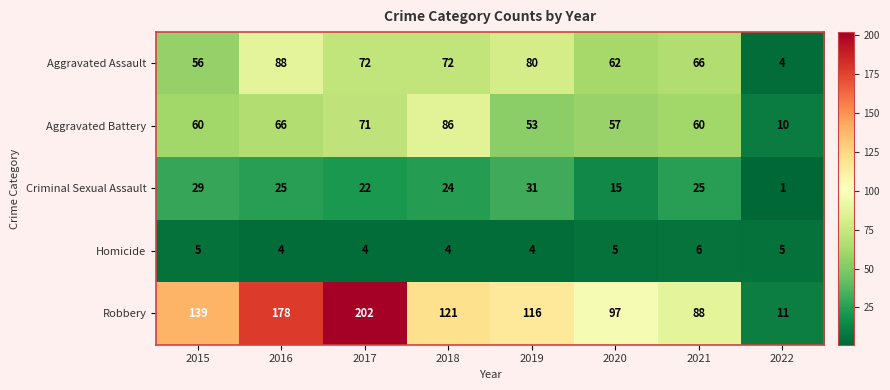

How many categories are shown in the chart?

8